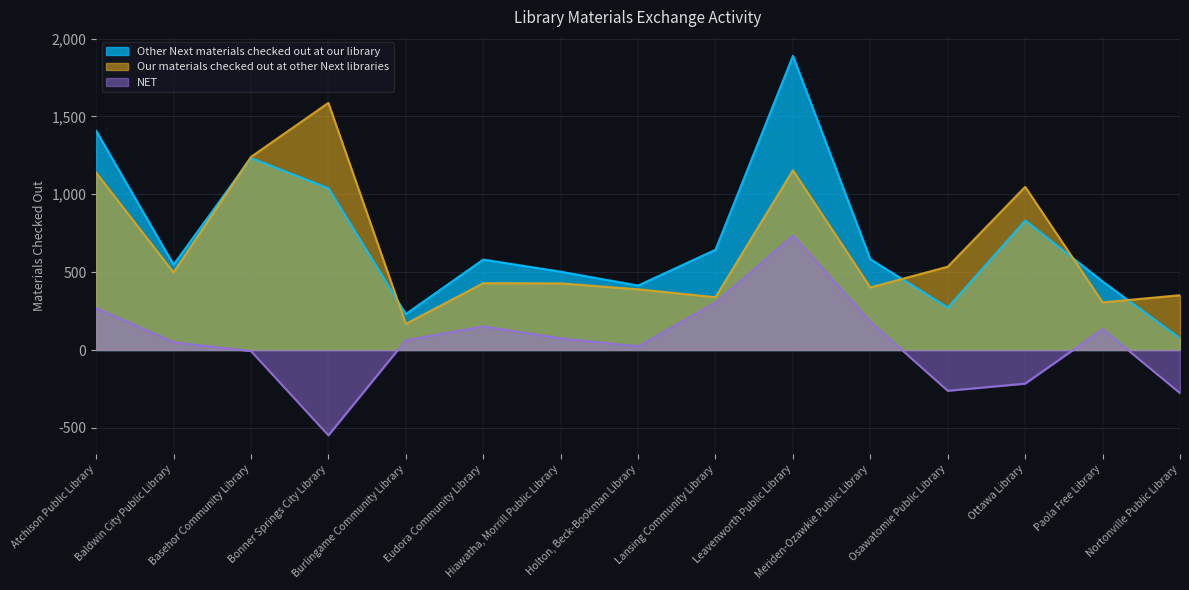

Reading left to right, transcribe all the data shown in this chart.

Other Next materials checked out at our library: 1408	548	1233	1039	231	581	503	414	644	1889	583	273	832	440	75
Our materials checked out at other Next libraries: 1139	498	1240	1587	168	429	428	390	339	1154	402	535	1048	306	352
NET: 269	50	-7	-548	63	152	75	24	305	735	181	-262	-216	134	-277